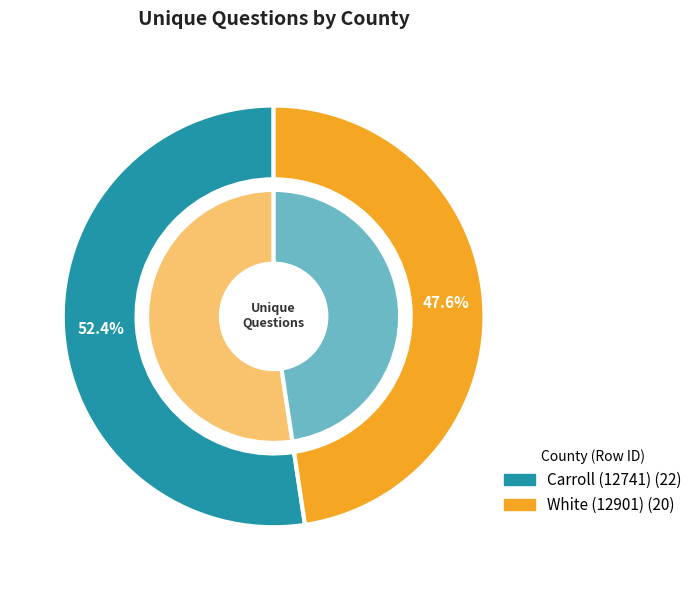

The Carroll (12741) slice represents 52% of the pie. True or false?

True